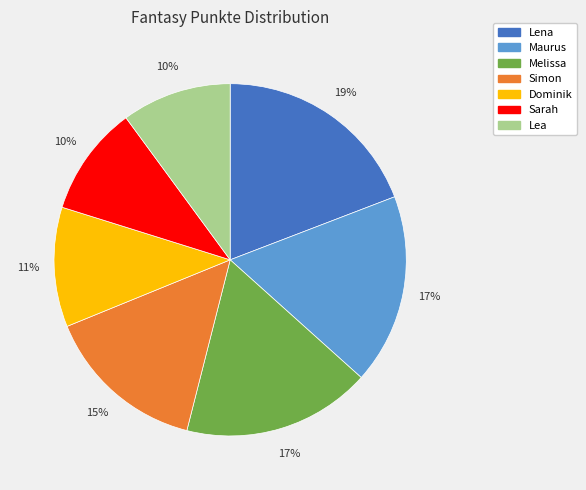

To the nearest percent, what is the combined percentage of Melissa and Dominik?

28%